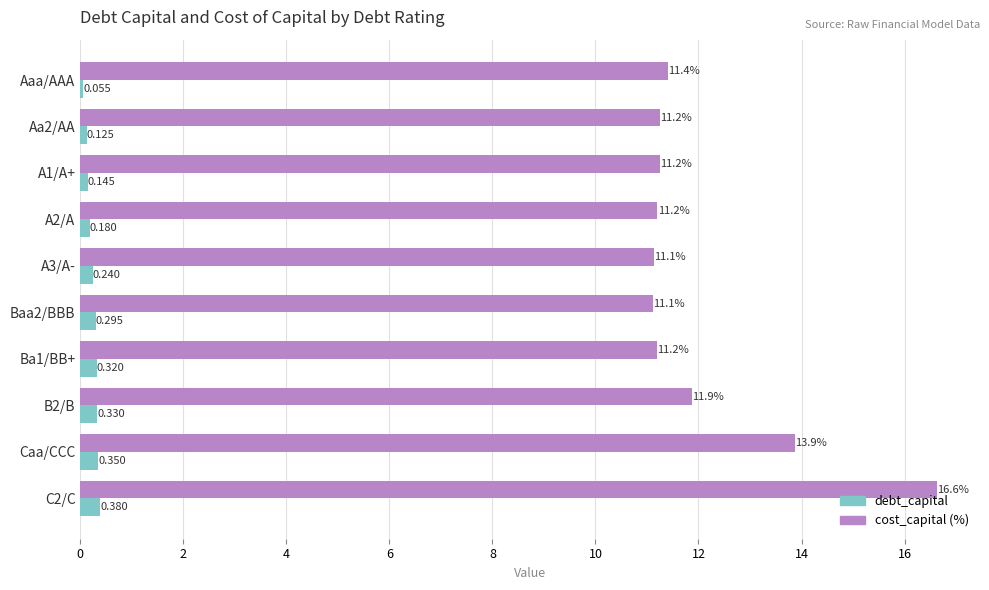

Which series has the widest spread of values?

cost_capital (%)